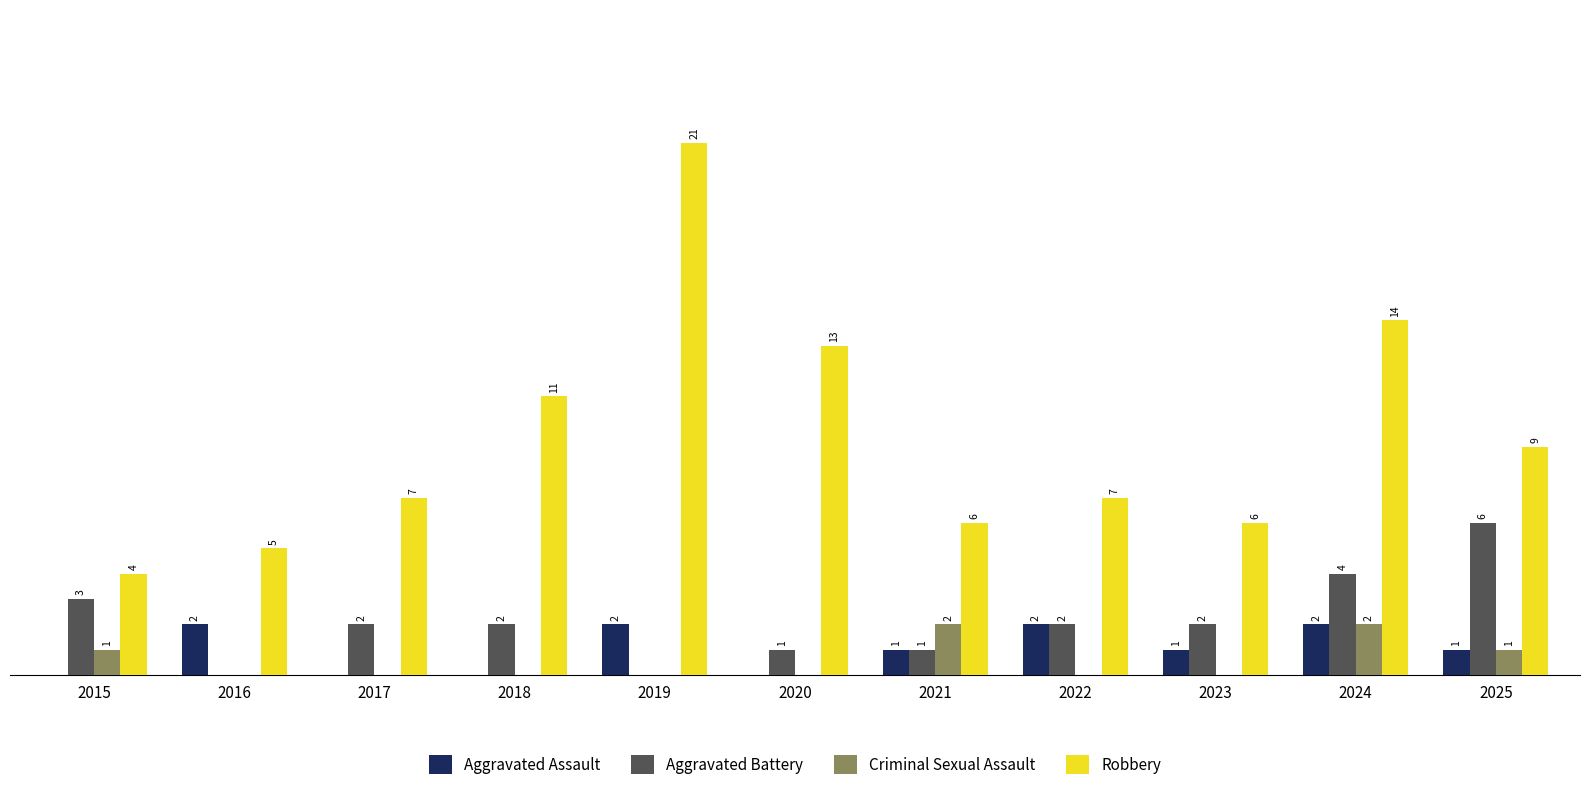

Which series has the largest total across all categories?

Robbery